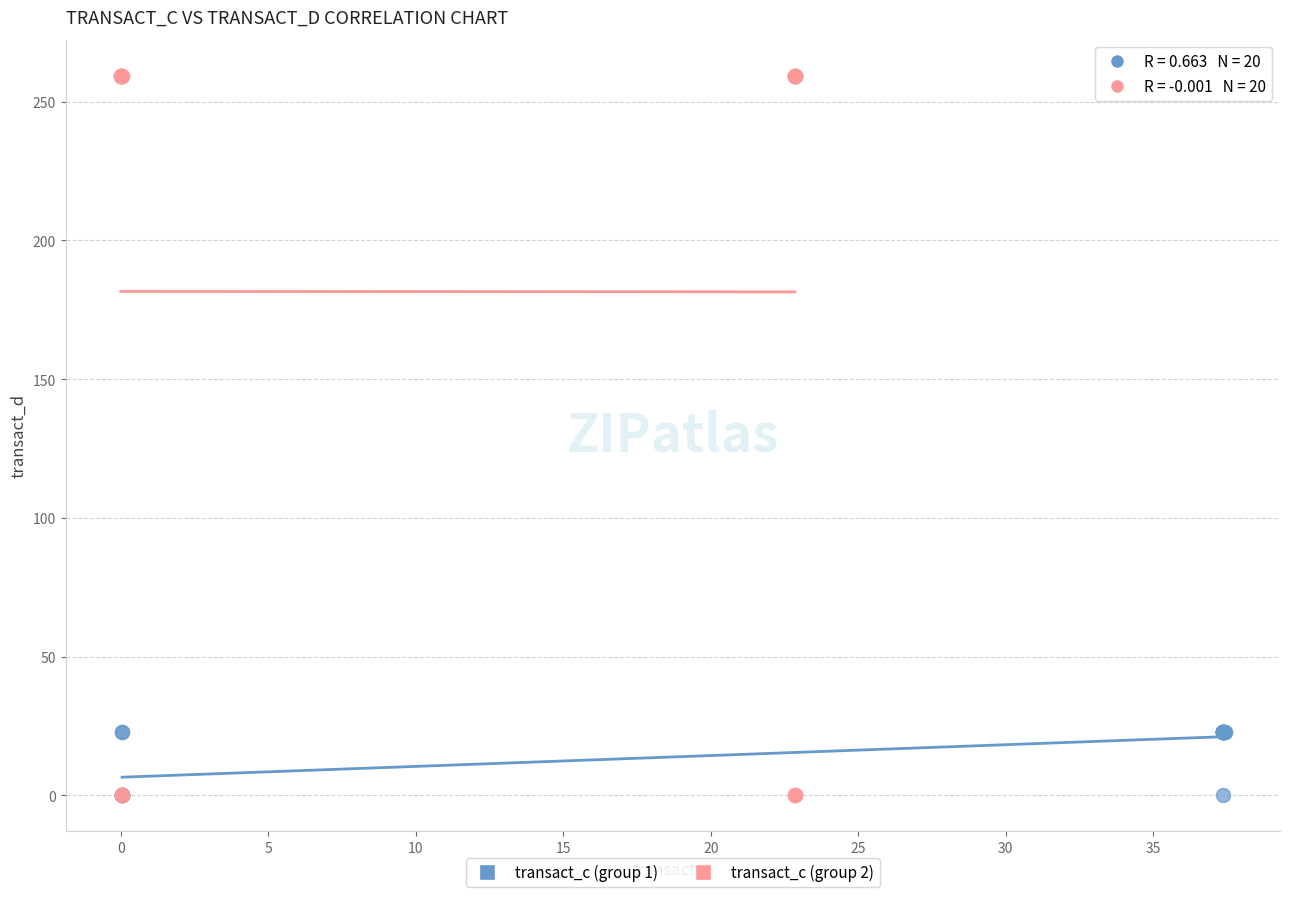

Which series has the largest Y range (max minus min)?

transact_c (group 2)